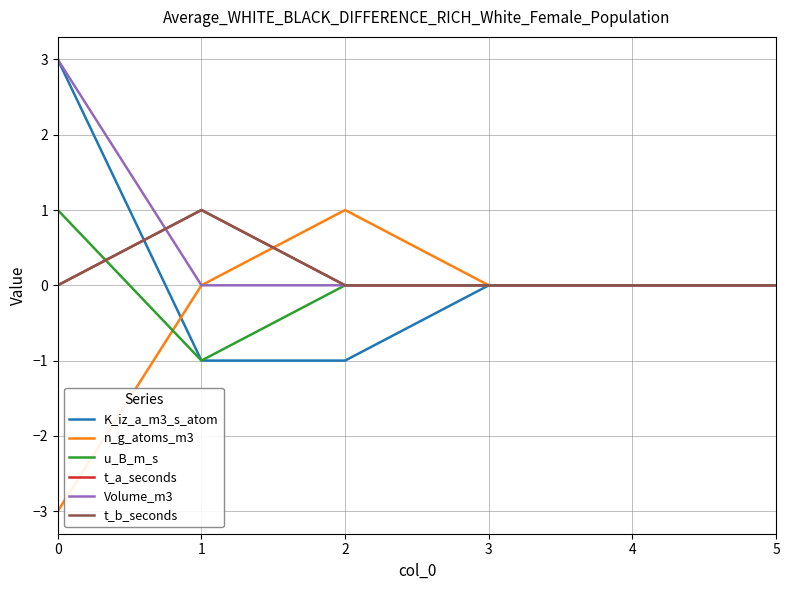

Is this an area chart (filled region under the line)?

No